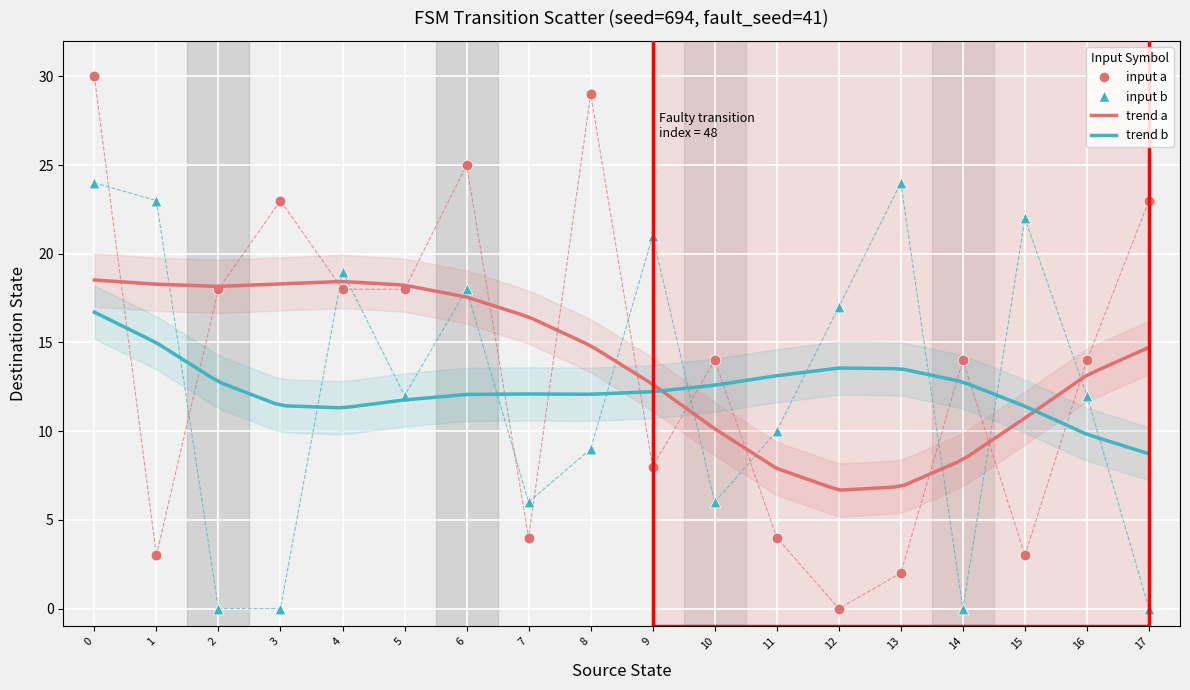

Which series contains the highest Y value?

input a